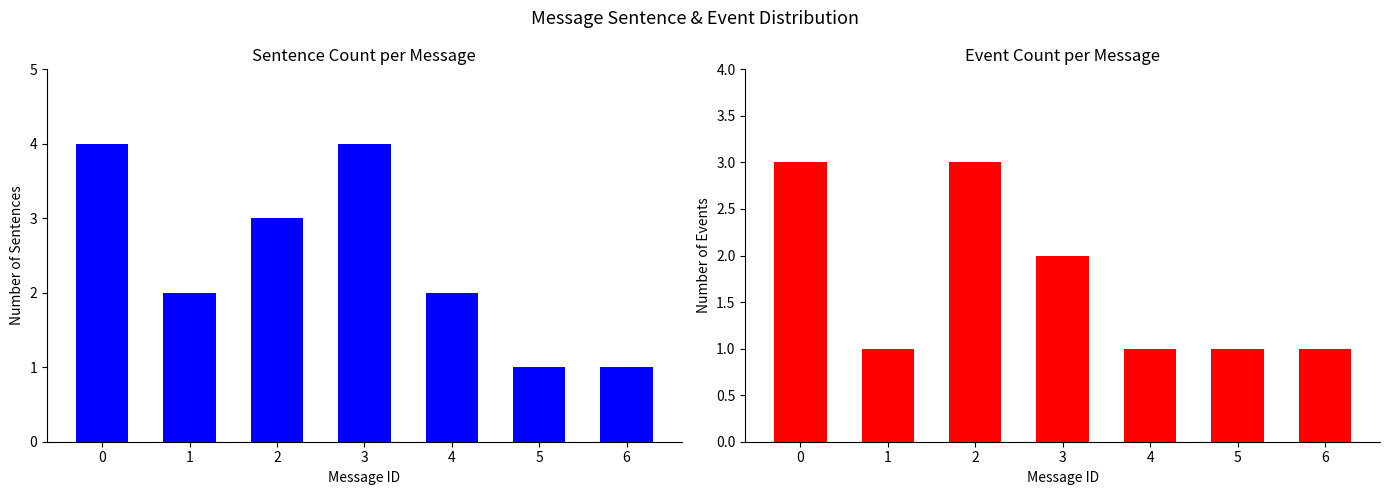

What are all the series names shown in the legend?

Sentence Count, Event Count